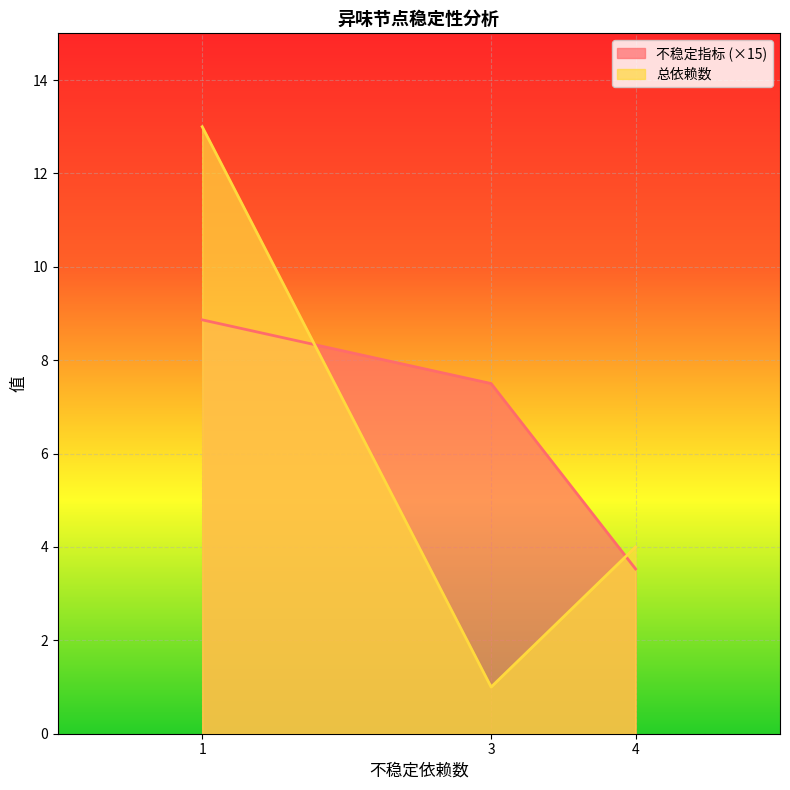

How many lines are shown in the chart?

2